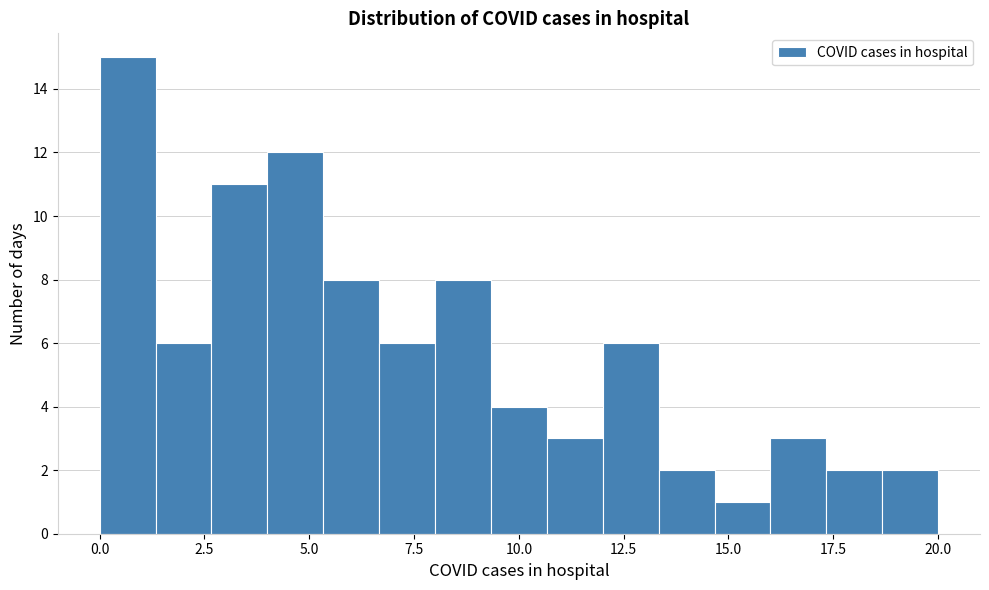

Read against the x-axis, roughly where is the centre of the tallest bar?

0.5